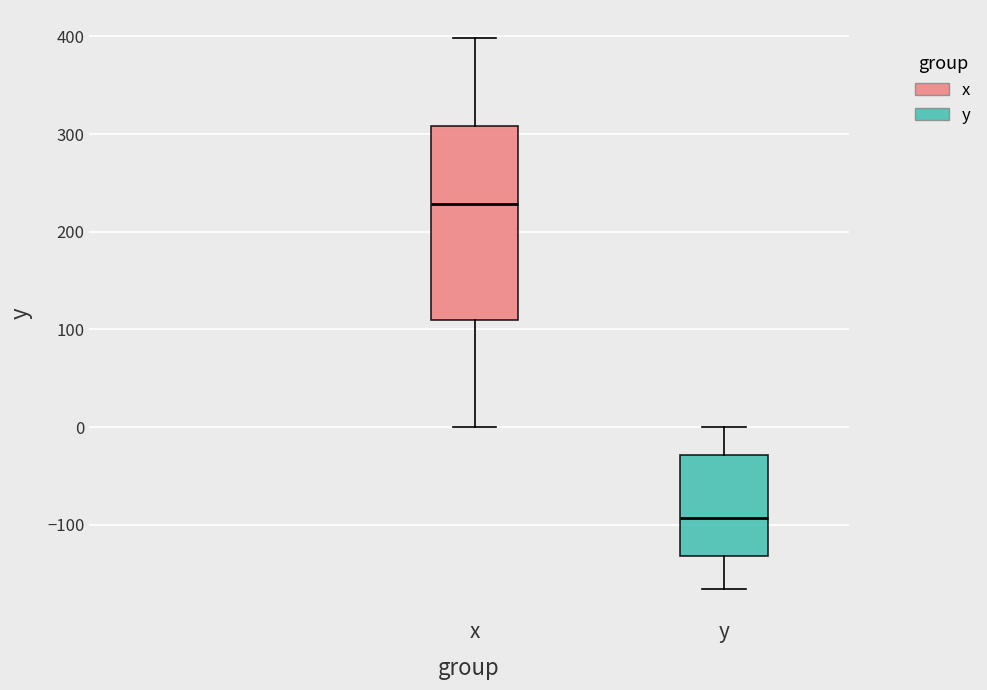

Comparing the boxes themselves (not the whiskers), which one is the tallest?

x